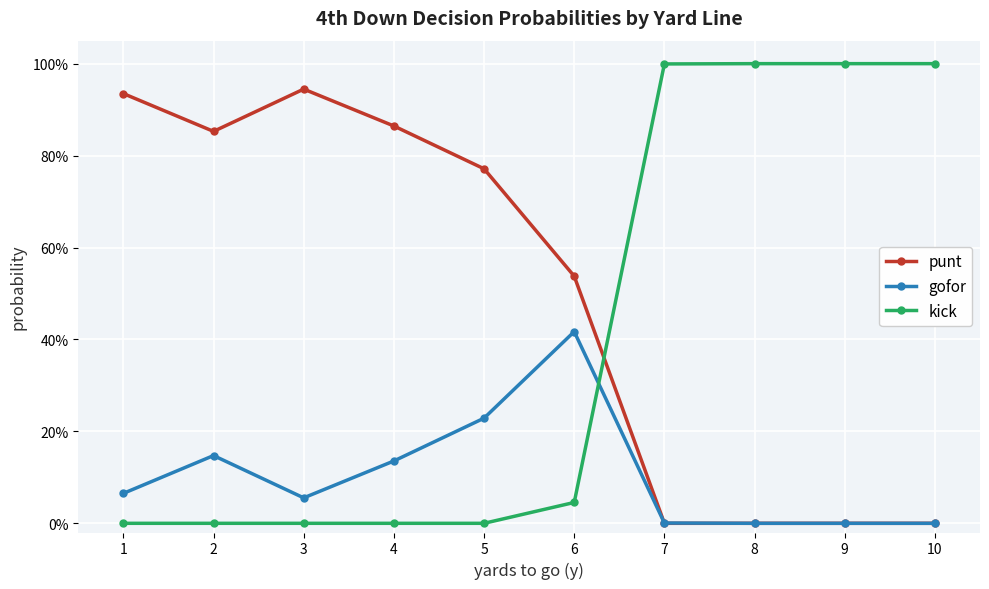

What are all the series names shown in the legend?

punt, gofor, kick